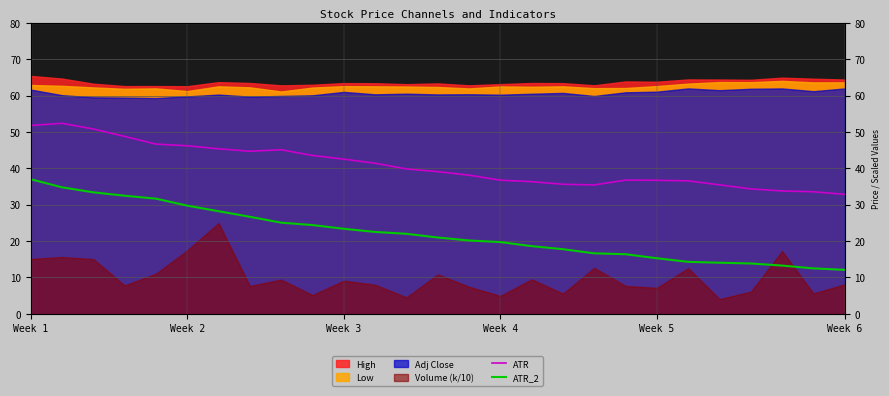

What is the difference between the maximum and minimum values in the ATR_2 series?

24.9